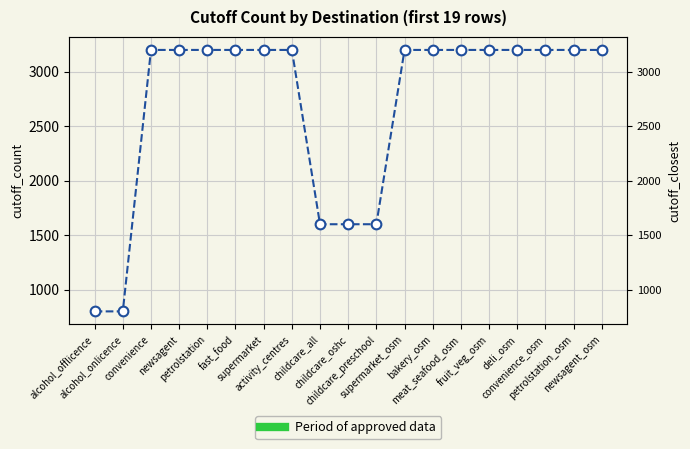

What position from the right is deli_osm?

4